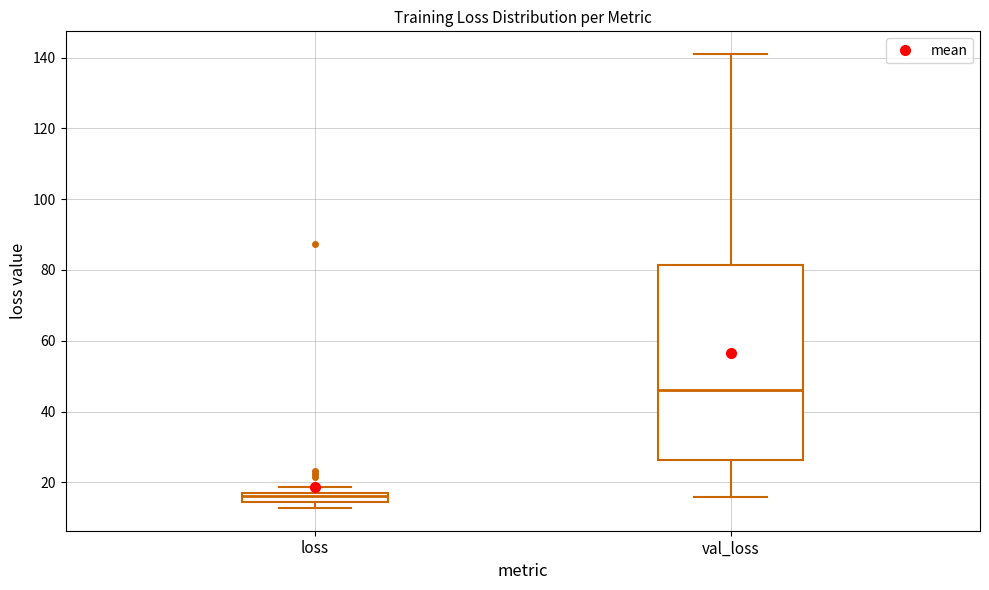

Where is the upper edge of the box for loss on the y-axis? The values are not printed on the chart, so give them approximately, as read against the axis.

18